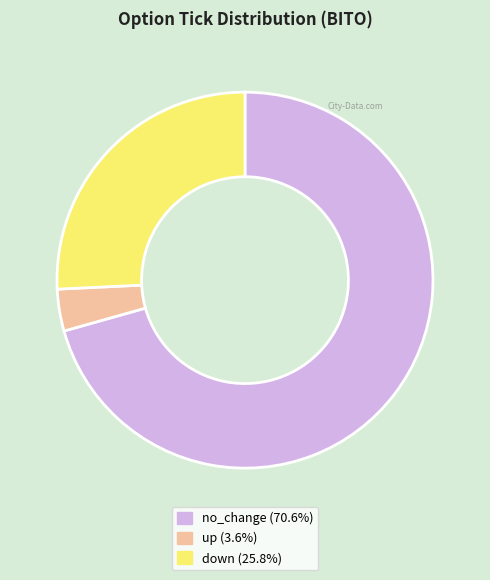

Is there a majority slice in this chart?

Yes